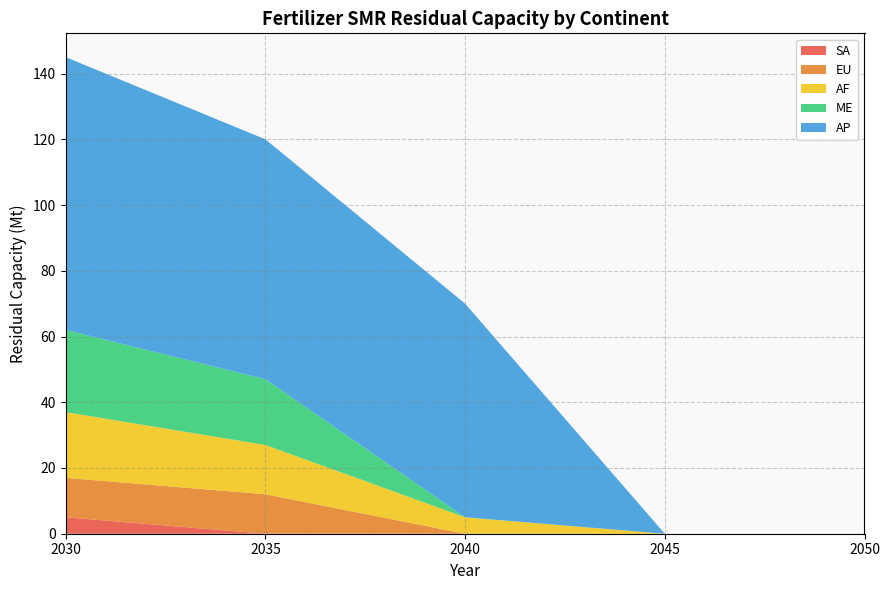

Reading left to right, transcribe all the data shown in this chart.

SA: 2030=5	2035=0	2040=0	2045=0	2050=0
EU: 2030=12	2035=12	2040=0	2045=0	2050=0
AF: 2030=20	2035=15	2040=5	2045=0	2050=0
ME: 2030=25	2035=20	2040=0	2045=0	2050=0
AP: 2030=83	2035=73	2040=65	2045=0	2050=0